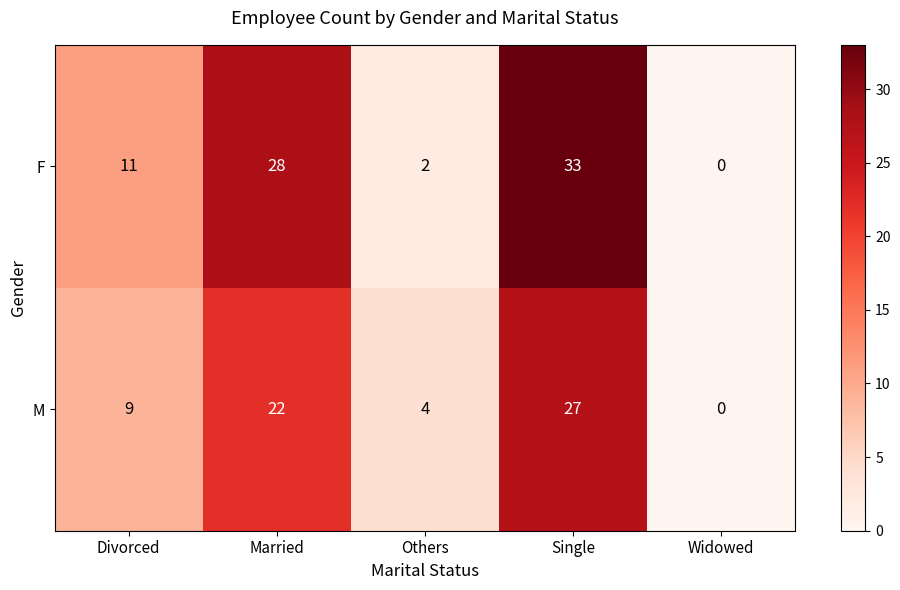

List the labels in order of M value, largest first.

Single, Married, Divorced, Others, Widowed